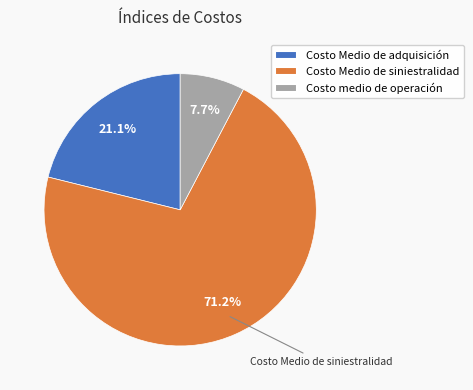

What is the total percentage of Costo Medio de siniestralidad and Costo medio de operación?

78.9%